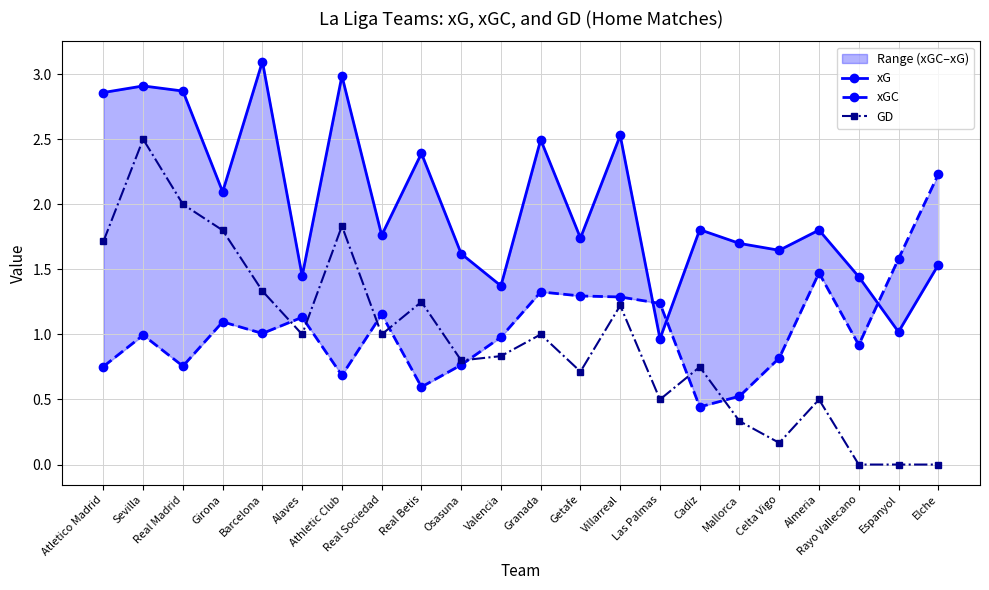

Between which two adjacent categories do GD and xGC first intersect?

Barcelona and Alaves